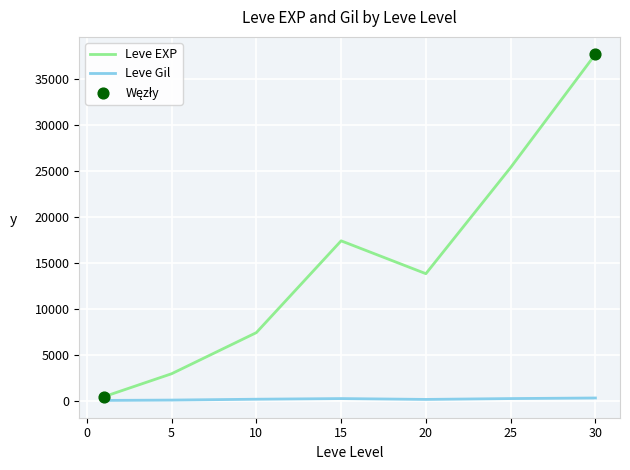

Which series has the largest total across all categories?

Leve EXP